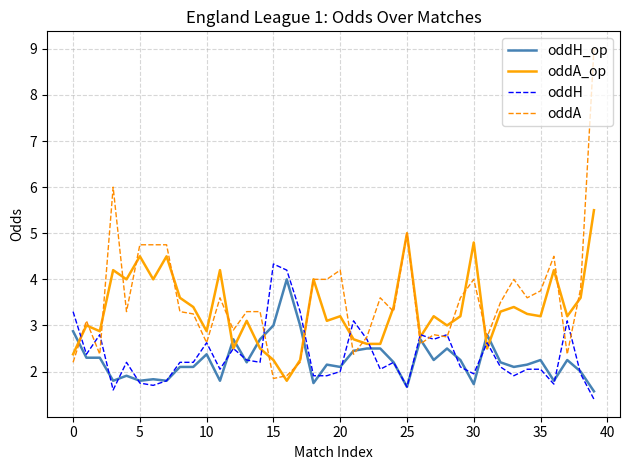

How many lines are shown in the chart?

4